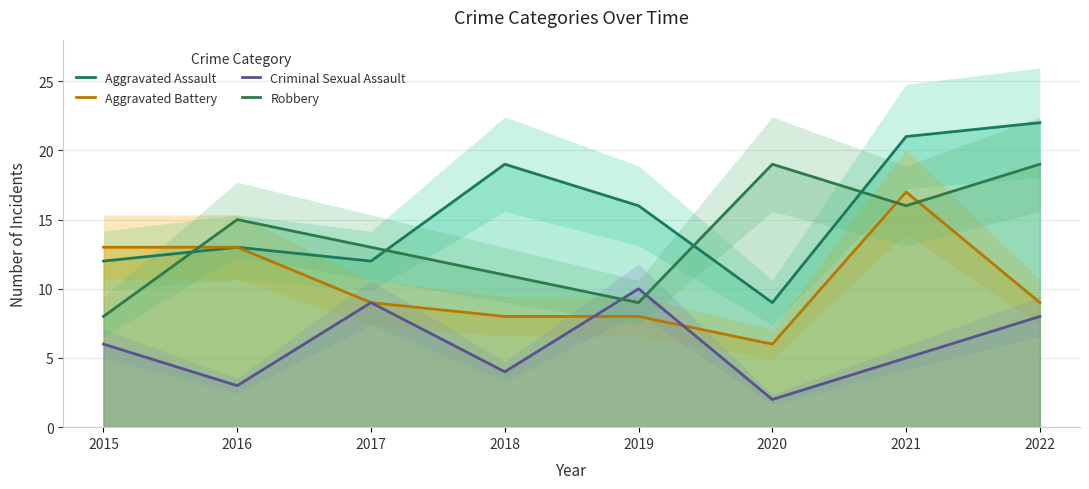

Reading left to right, extract all data points from this chart.

Aggravated Assault: 2015=12	2016=13	2017=12	2018=19	2019=16	2020=9	2021=21	2022=22
Aggravated Battery: 2015=13	2016=13	2017=9	2018=8	2019=8	2020=6	2021=17	2022=9
Criminal Sexual Assault: 2015=6	2016=3	2017=9	2018=4	2019=10	2020=2	2021=5	2022=8
Robbery: 2015=8	2016=15	2017=13	2018=11	2019=9	2020=19	2021=16	2022=19